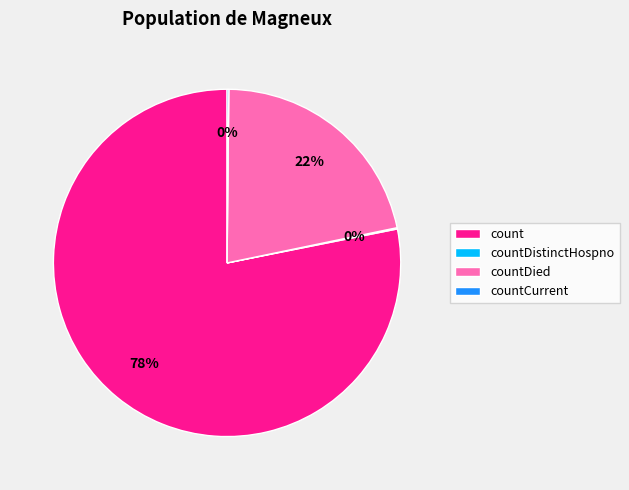

To the nearest percent, what is the average slice percentage?

25%